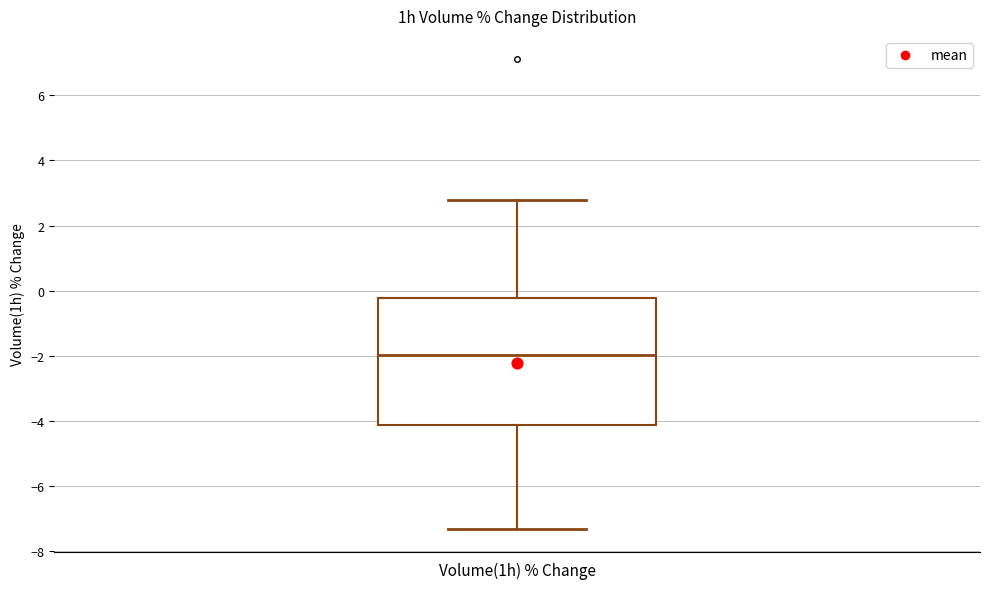

Transcribe this box plot: give where the median line is, the range the box spans, and where the two whiskers end, as read against the y-axis. The values are not printed on the chart, so give them approximately, as read against the axis.

median -2.0, box -4.2 to -0.2, whiskers -7.4 to 2.8